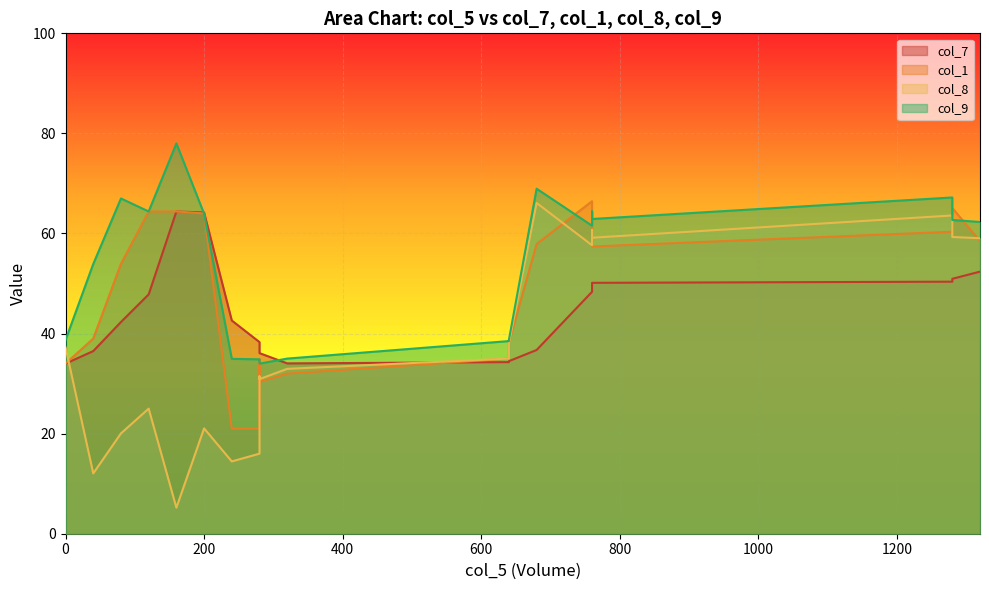

What is the total value across all series at 240?

113.0